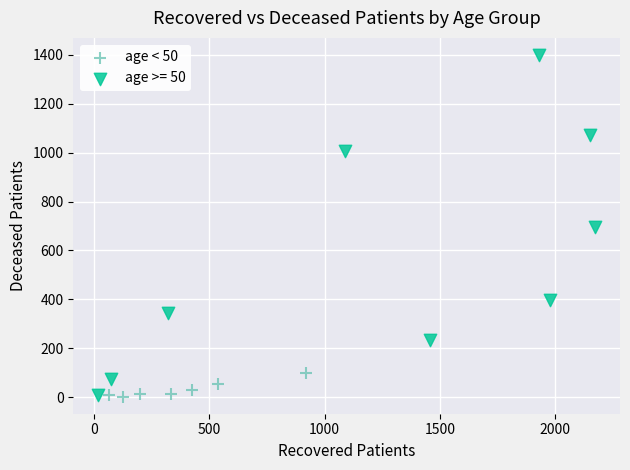

Which series reaches the maximum Y coordinate?

age >= 50